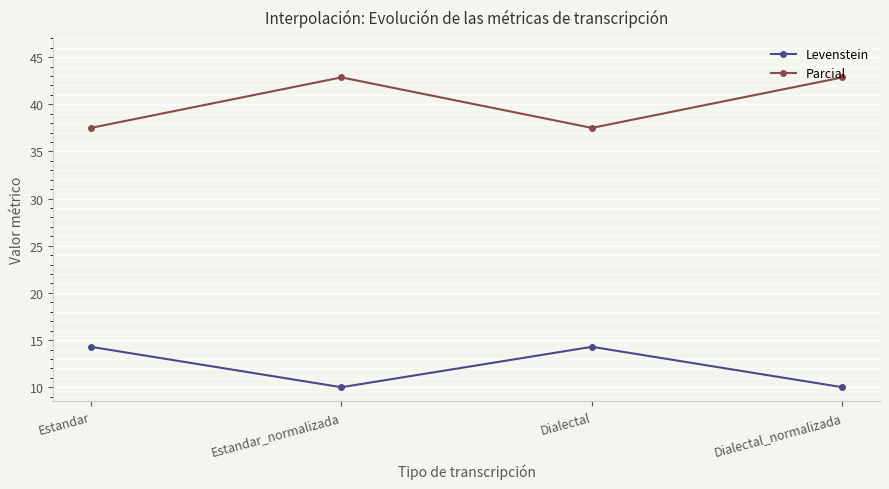

Reading left to right, what are all the values shown in this chart?

Levenstein: Estandar=14.3	Estandar_normalizada=10.0	Dialectal=14.3	Dialectal_normalizada=10.0
Parcial: Estandar=37.5	Estandar_normalizada=42.9	Dialectal=37.5	Dialectal_normalizada=42.9